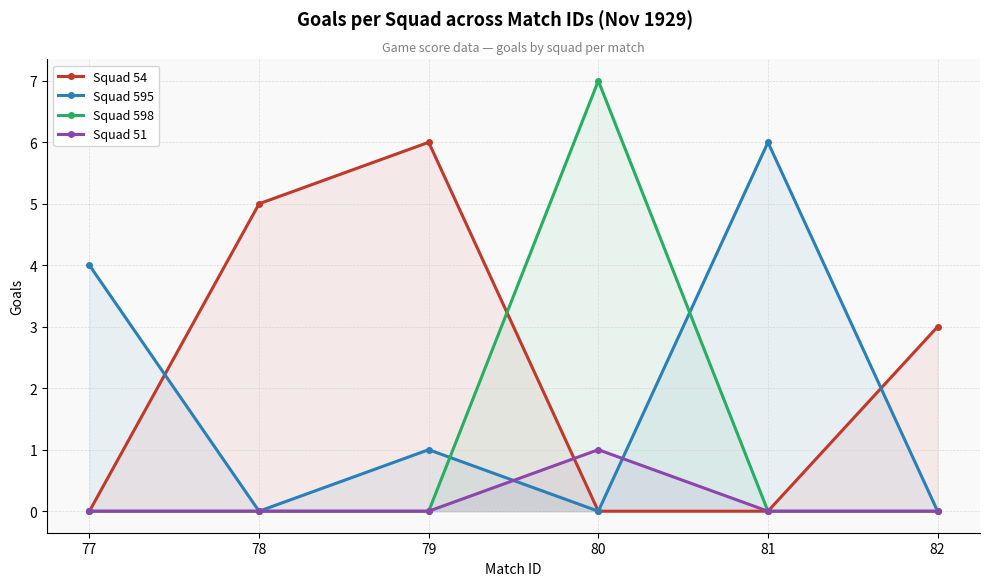

At which category does the chart reach its minimum across all series?

77